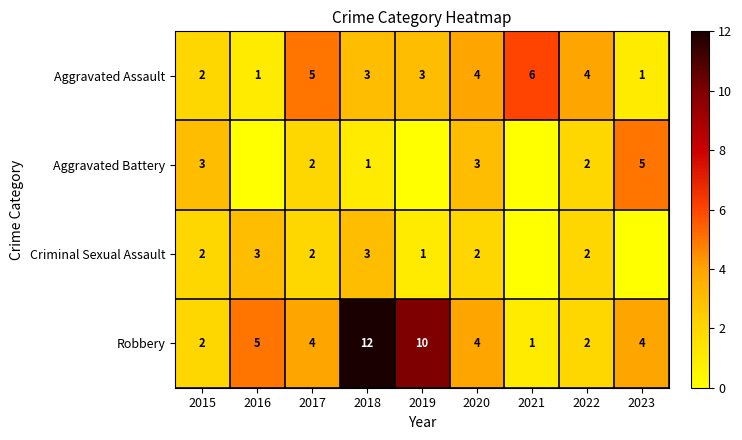

What is the sum of the Robbery values at 2022 and 2018?

14